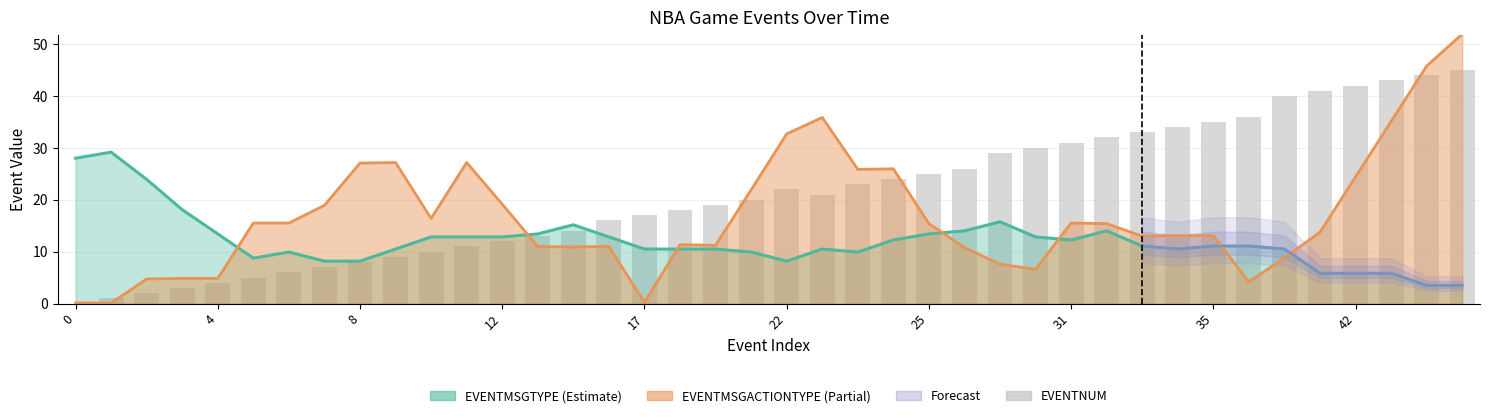

What is the difference between the second highest and minimum values?

44